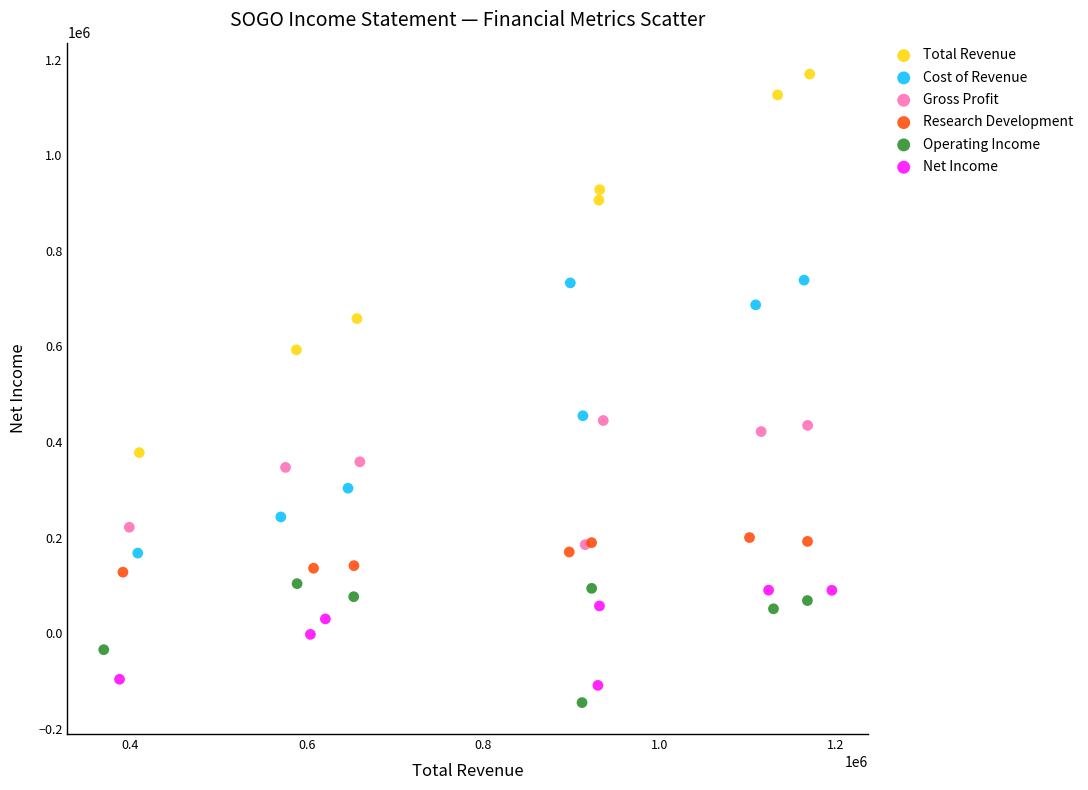

What are all the series names shown in the legend?

Total Revenue, Cost of Revenue, Gross Profit, Research Development, Operating Income, Net Income